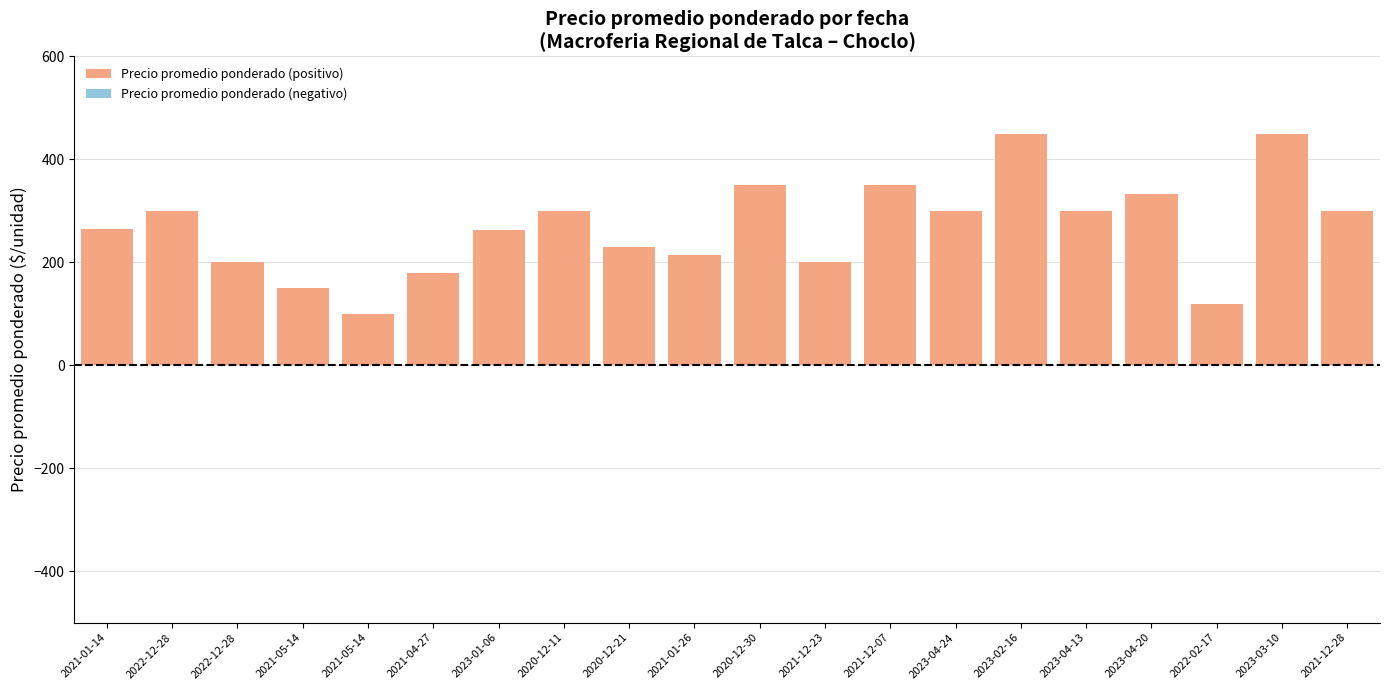

How many data points does each series have?

20